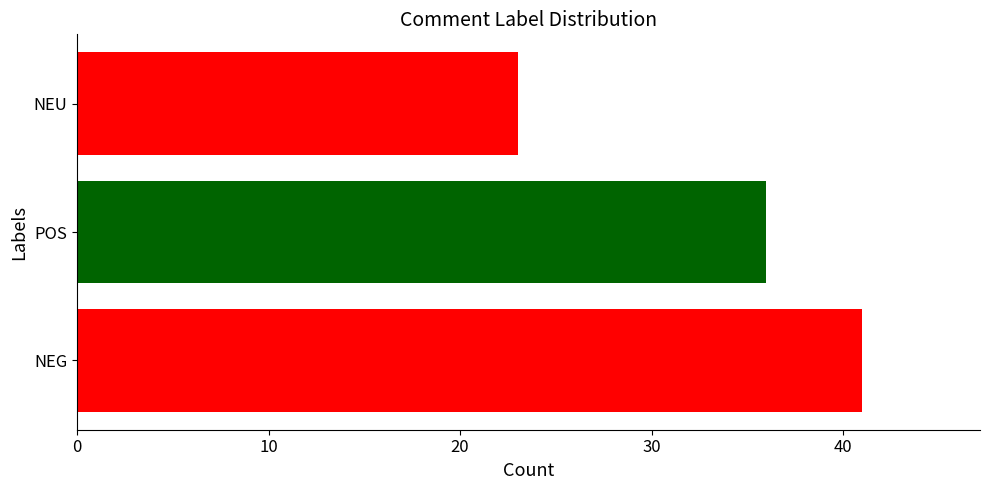

What is the average value?

33